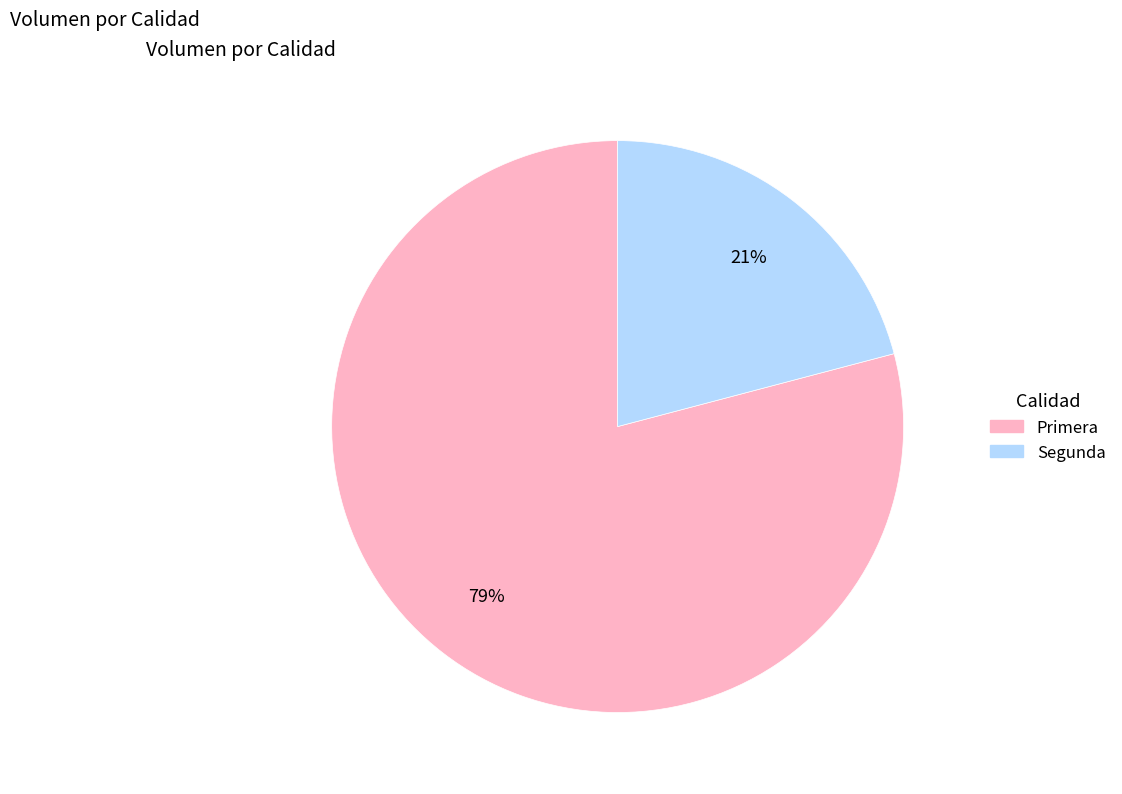

To the nearest percent, what is the difference between the Segunda and Primera slice percentages?

58%